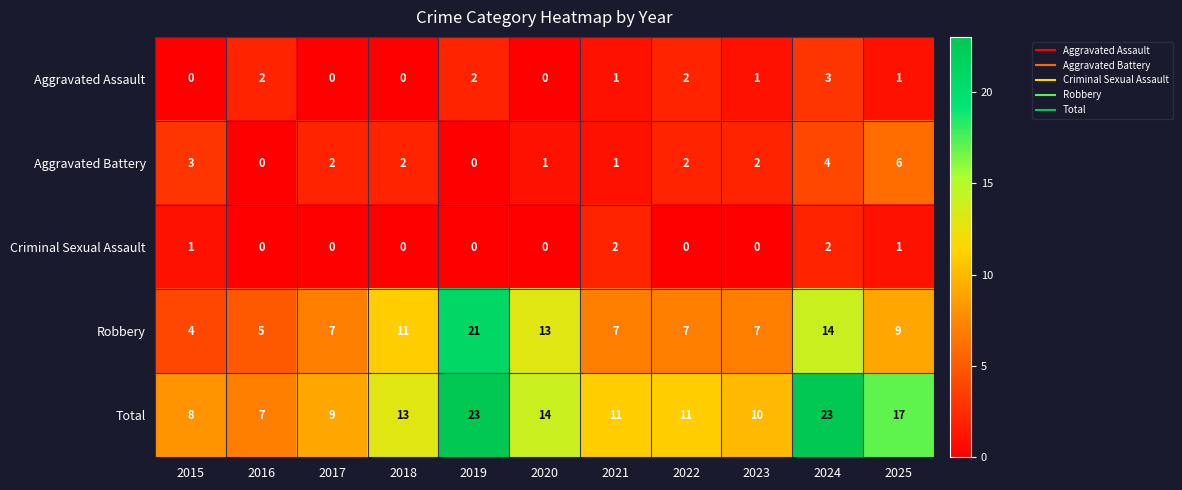

What is the sum of the Robbery values at 2018 and 2025?

20